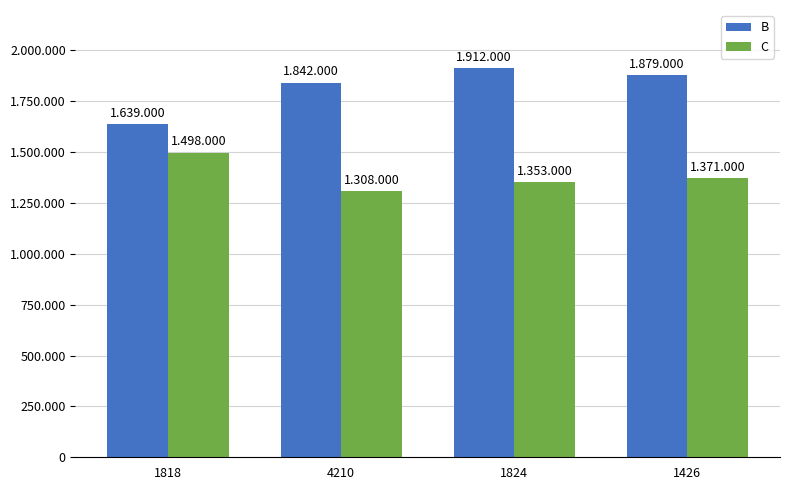

Are the bars grouped side by side (vs. stacked)?

Yes